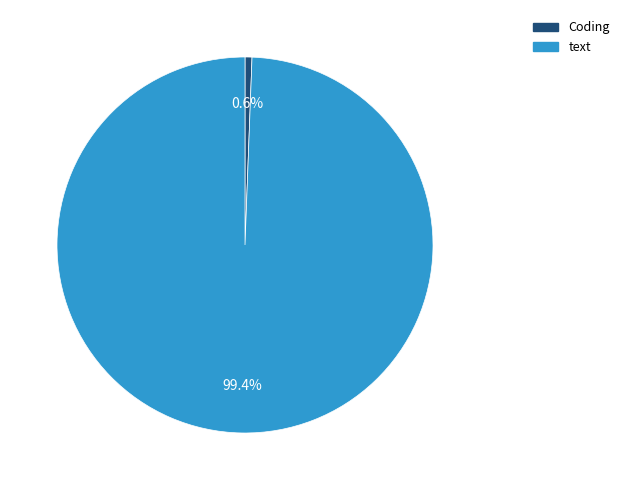

What is the majority slice?

text